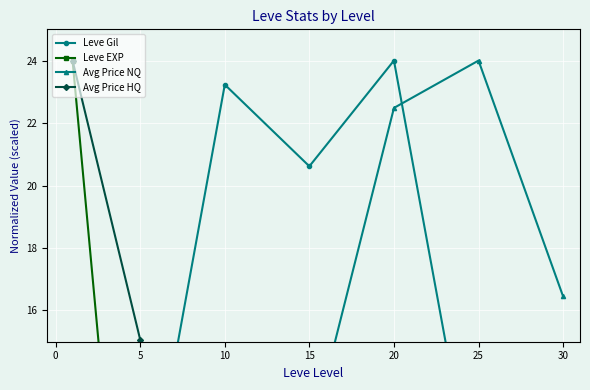

Reading left to right, transcribe all the data shown in this chart.

Leve Gil: 4.4	8.4	23.2	20.6	24.0	9.2	13.4
Leve EXP: 24.0	0.5	0.8	1.6	1.4	3.6	4.3
Avg Price NQ: 3.3	4.0	9.6	11.7	22.5	24.0	16.5
Avg Price HQ: 24.0	15.1	0.1	0.0	0.1	0.2	0.1